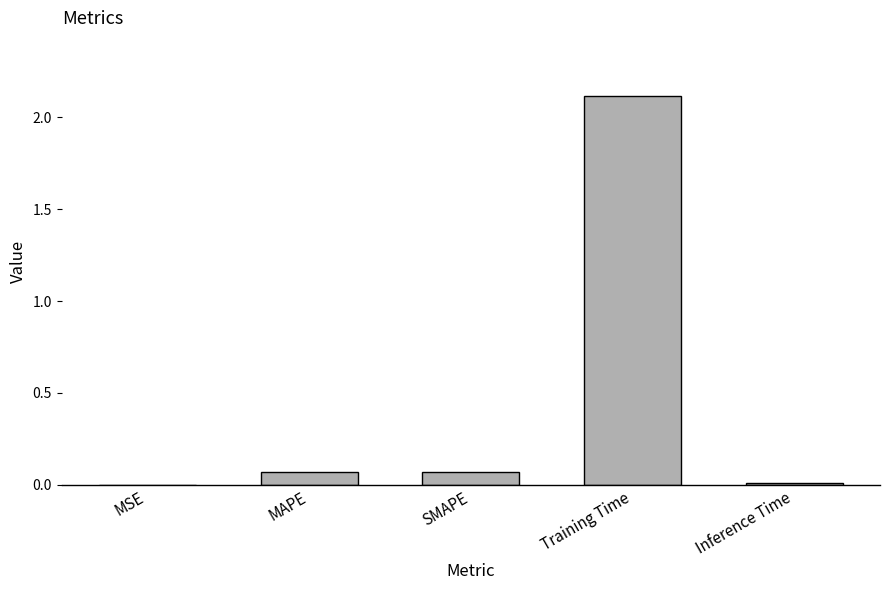

Which label corresponds to the largest value in the chart?

Training Time